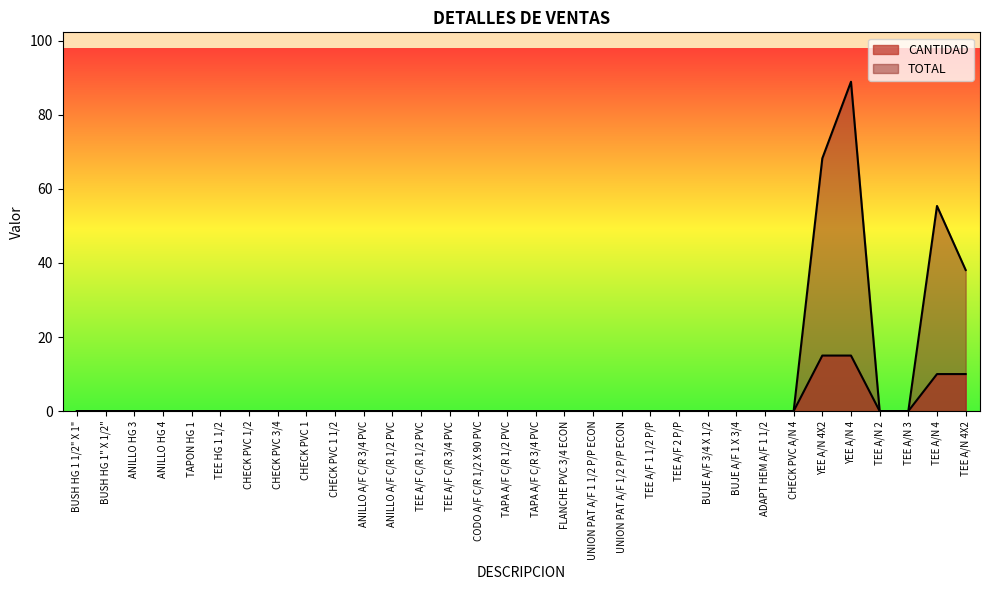

True or false: TOTAL and CANTIDAD intersect in this chart.

False